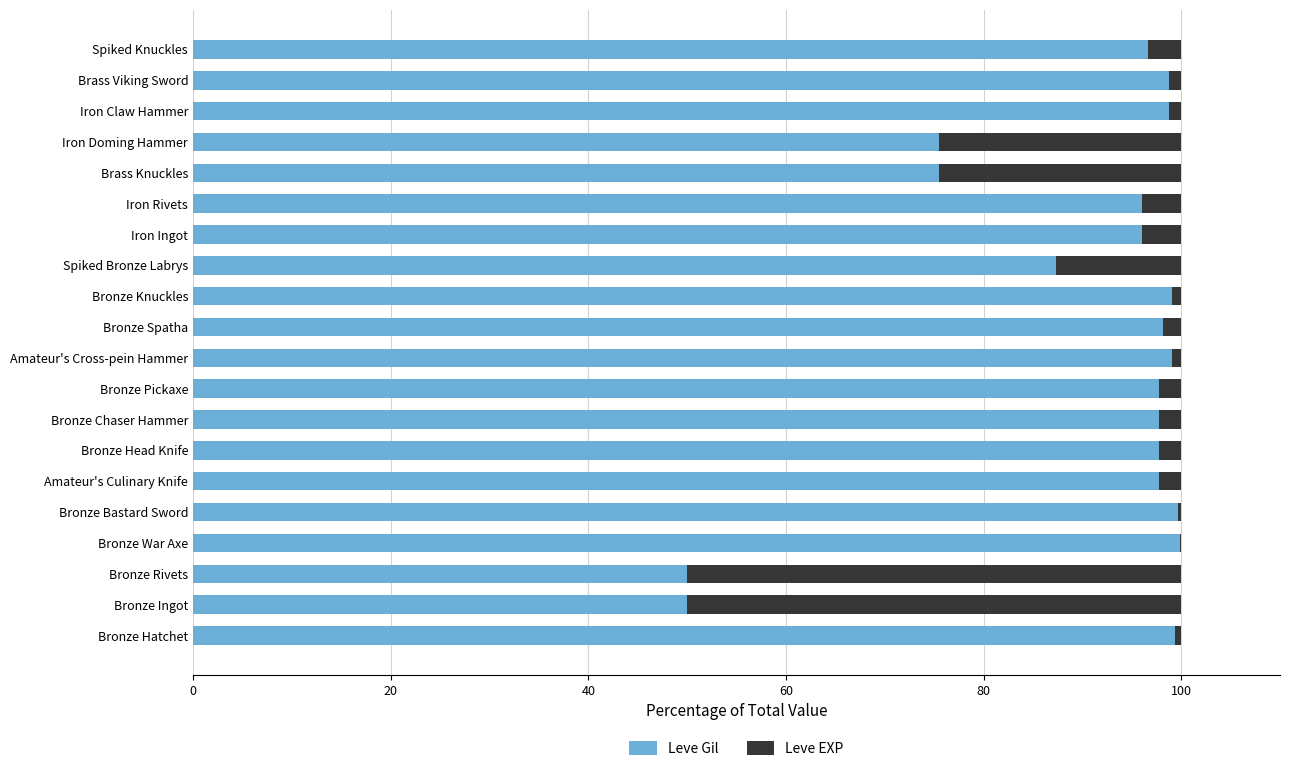

What is the highest value of the Leve Gil series?

99.9